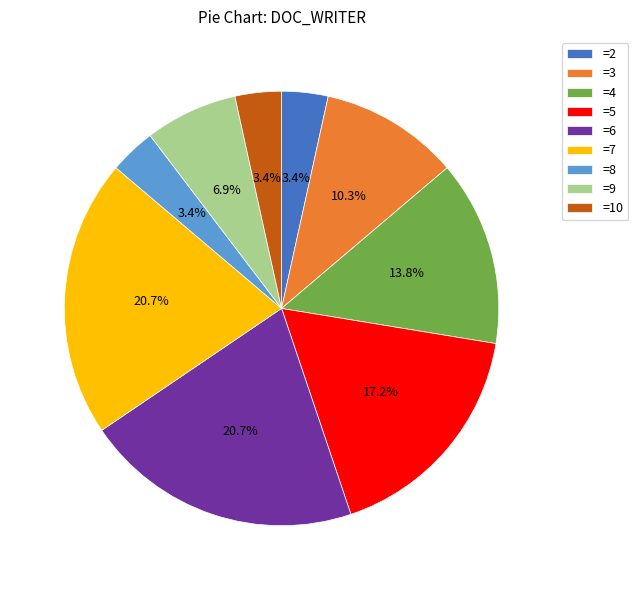

Does any single category account for the majority?

No